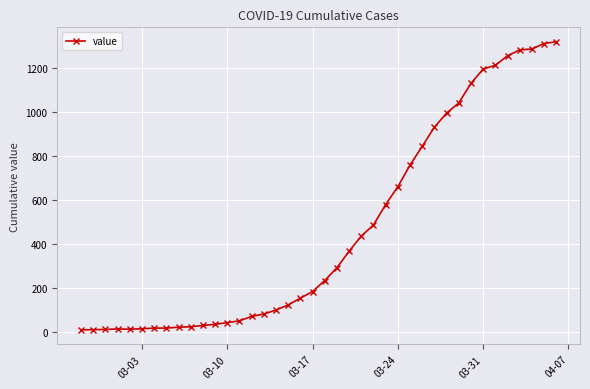

What is the greatest value displayed?

1318